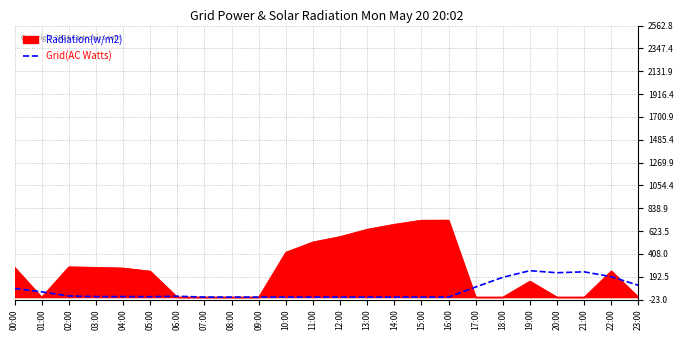

List the series in order of their overall mean, highest first.

Radiation(w/m2), Grid(AC Watts)